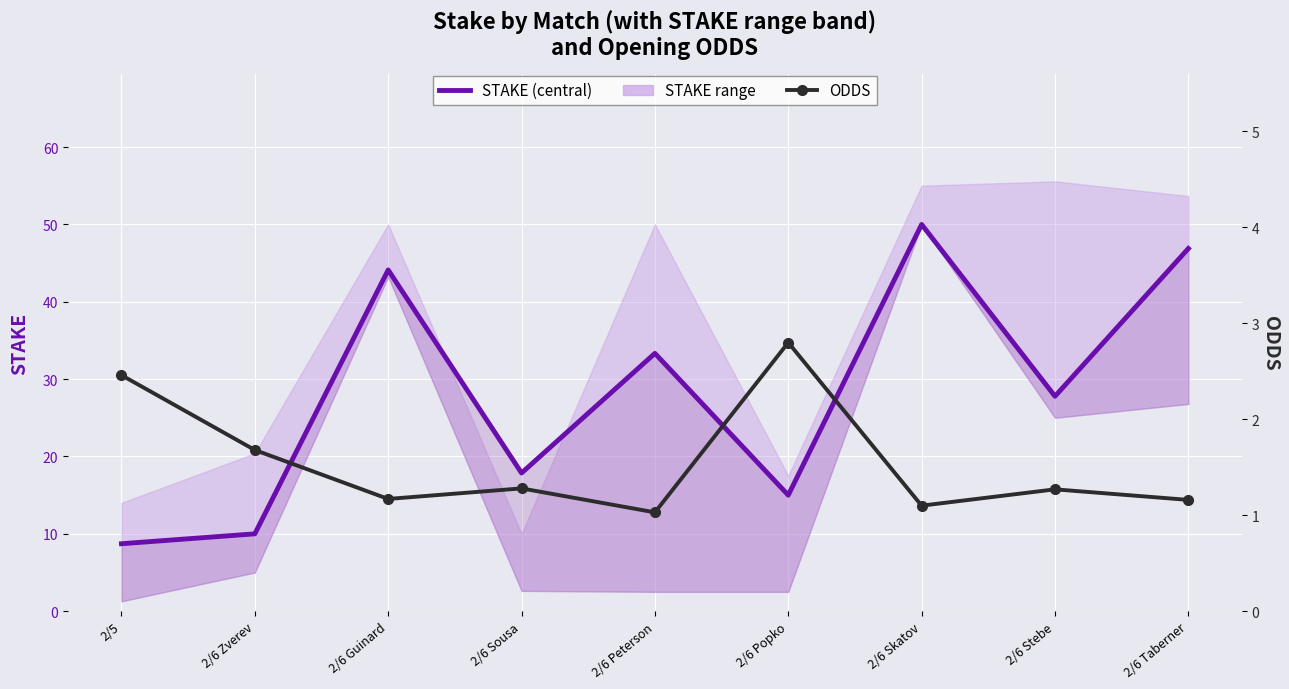

Between 2/6 Sousa and 2/5, which is larger?

2/6 Sousa